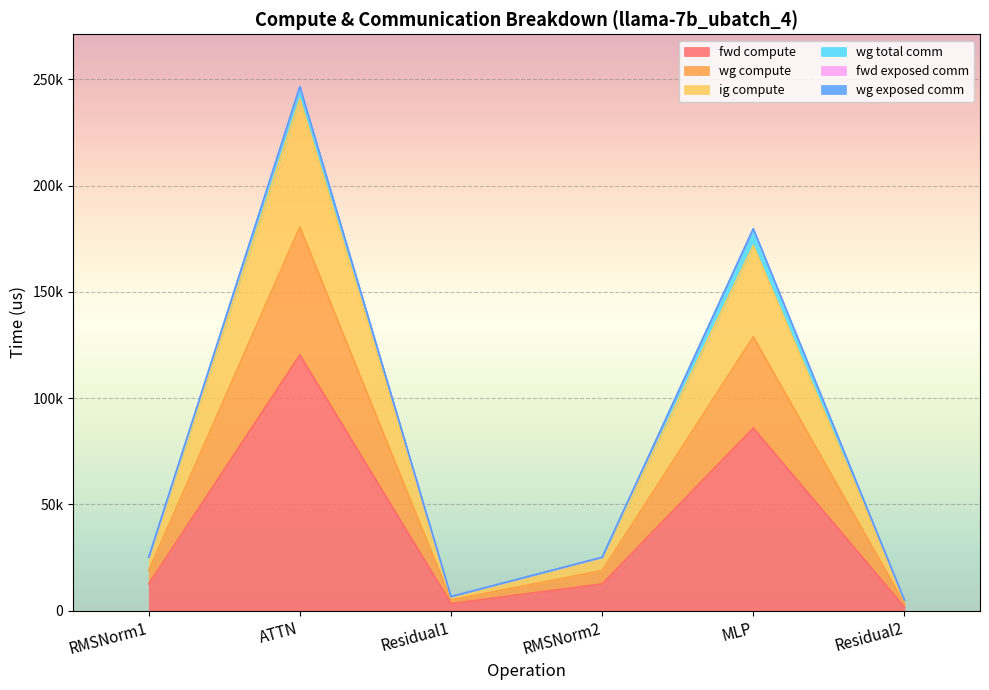

Which has a higher value, Residual2 or RMSNorm1?

RMSNorm1